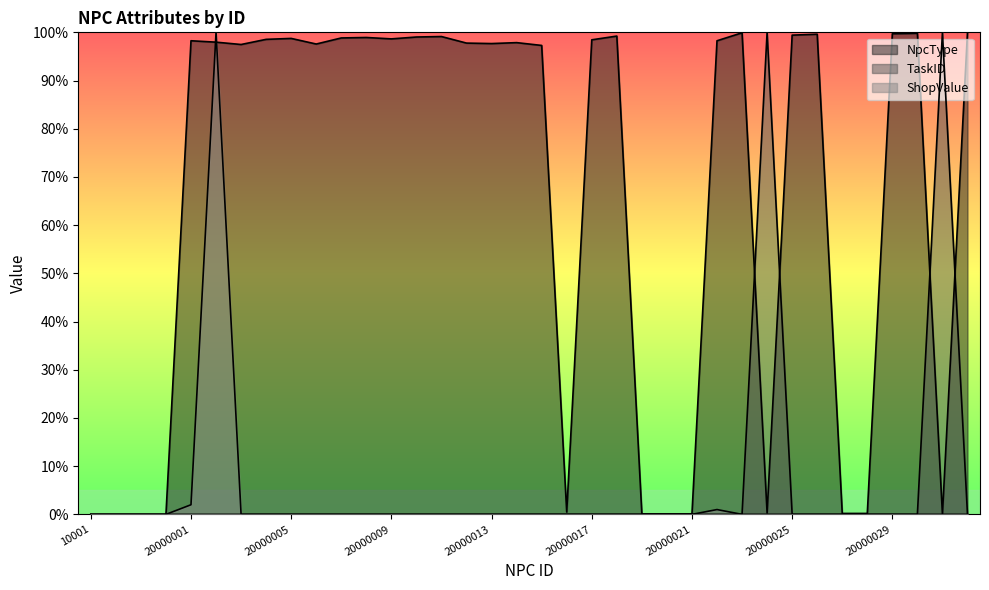

How many times do NpcType and TaskID cross each other?

4